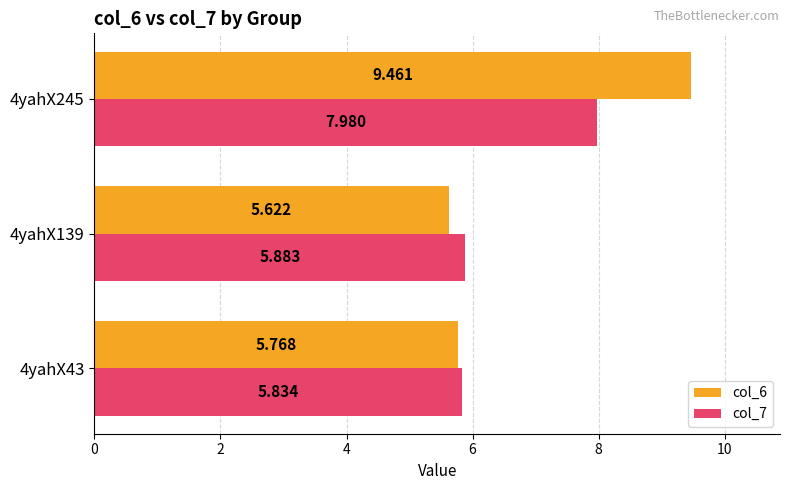

At which category is the sum across all series the highest?

4yahX245